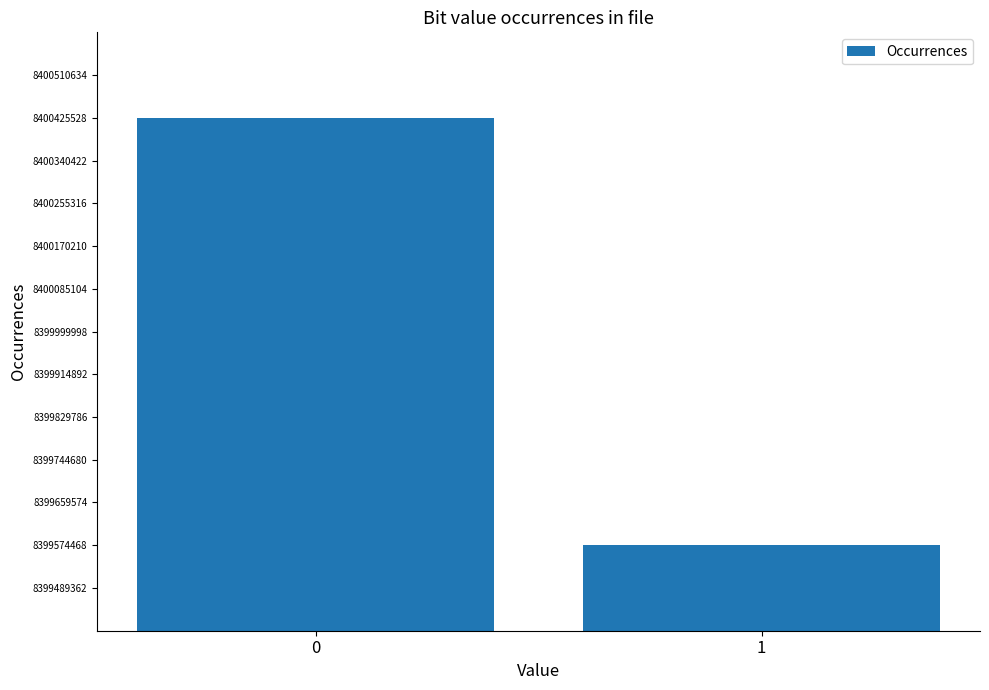

What is the difference between the maximum and minimum values?

851064